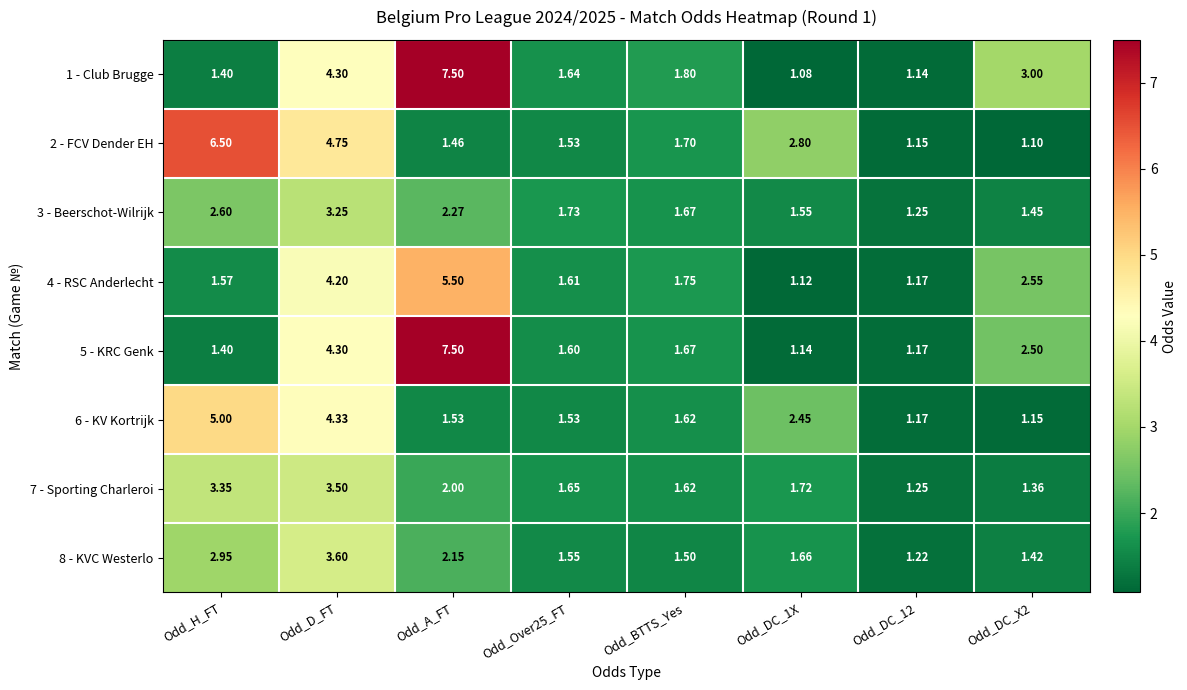

Where is 8 - KVC Westerlo nearest to the value 2?

Odd_A_FT